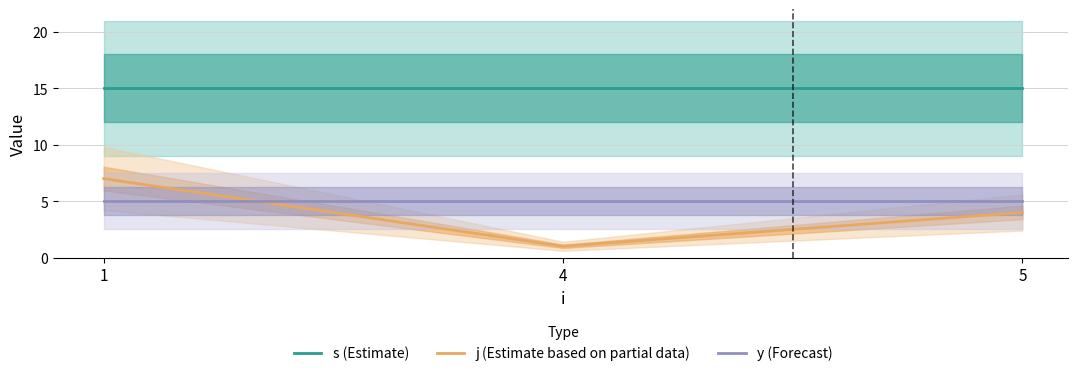

Is this an area chart (filled region under the line)?

No